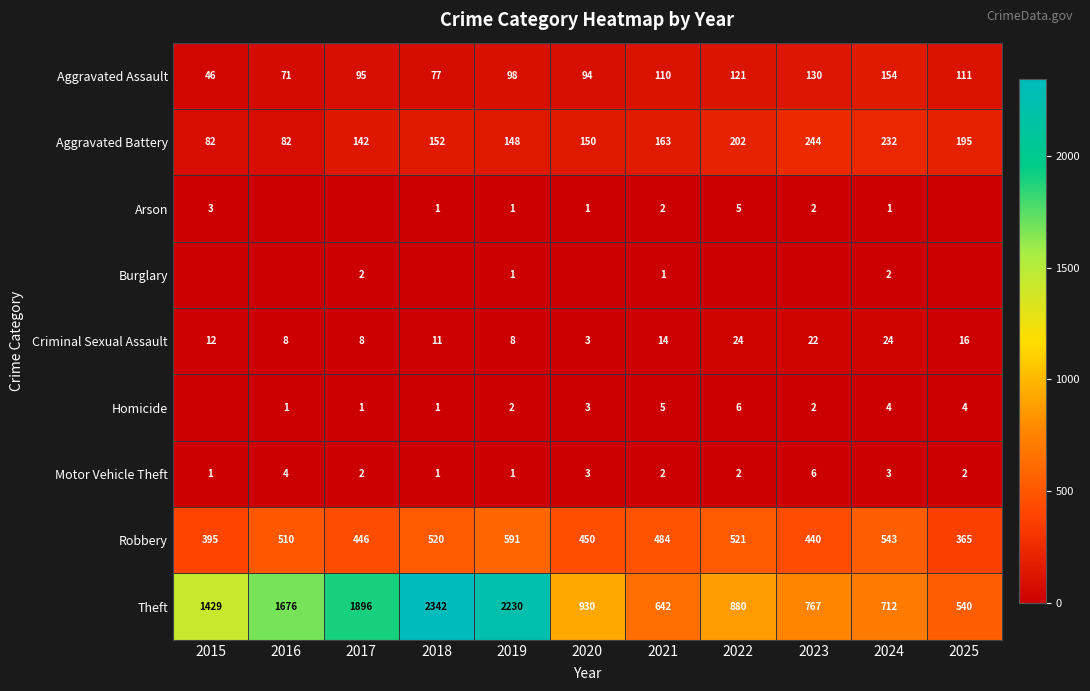

What is the lowest value of the Theft series?

540